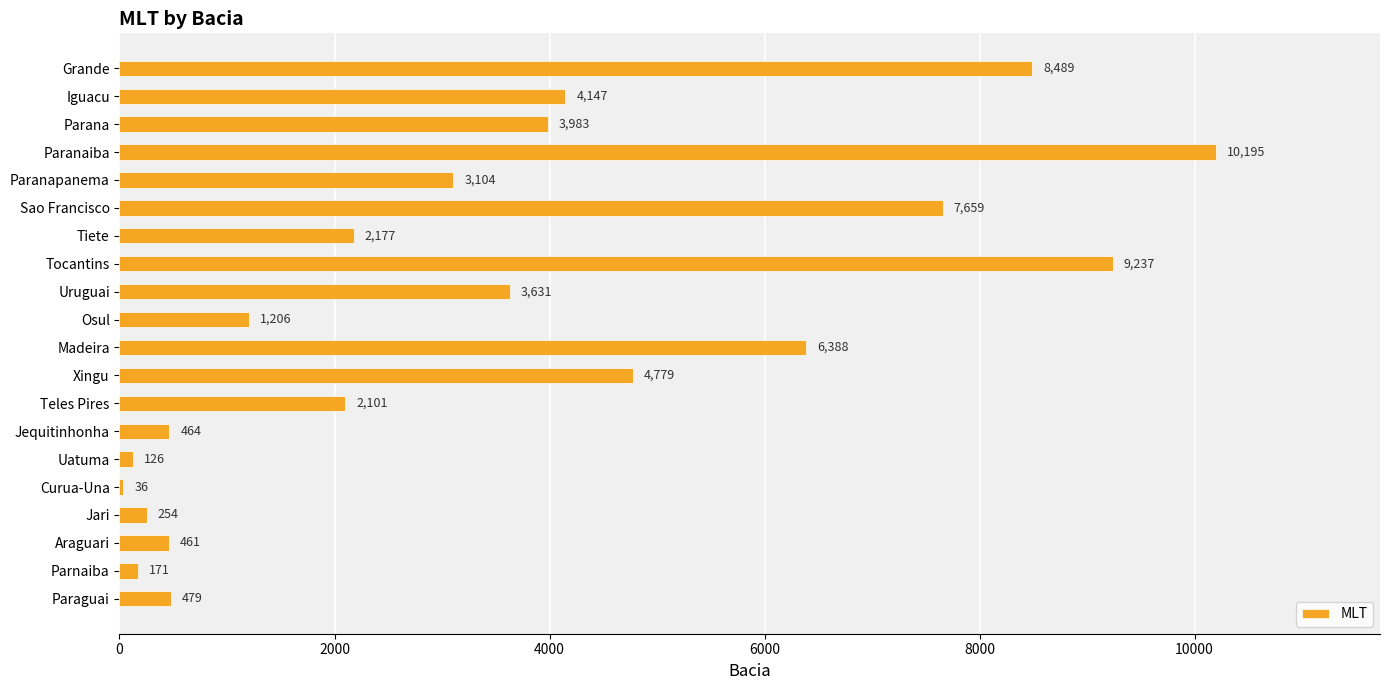

List the labels in order of value, smallest first.

Curua-Una, Uatuma, Parnaiba, Jari, Araguari, Jequitinhonha, Paraguai, Osul, Teles Pires, Tiete, Paranapanema, Uruguai, Parana, Iguacu, Xingu, Madeira, Sao Francisco, Grande, Tocantins, Paranaiba